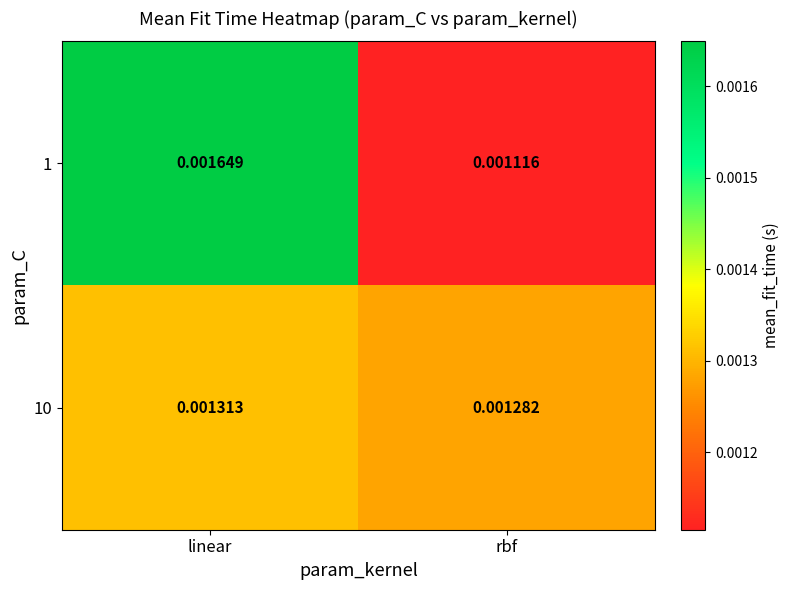

List the labels in order of 10 value, smallest first.

rbf, linear